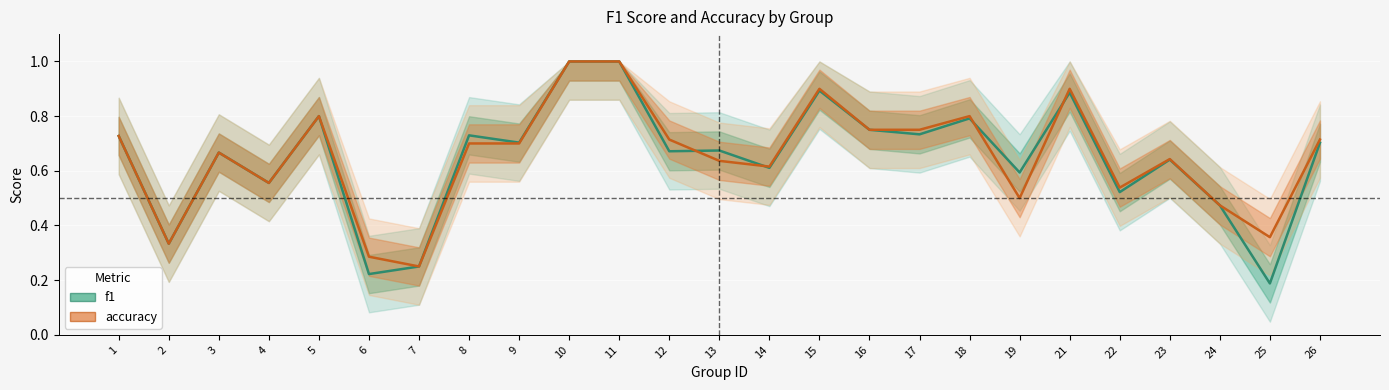

Does the chart display data point markers on the line(s)?

No